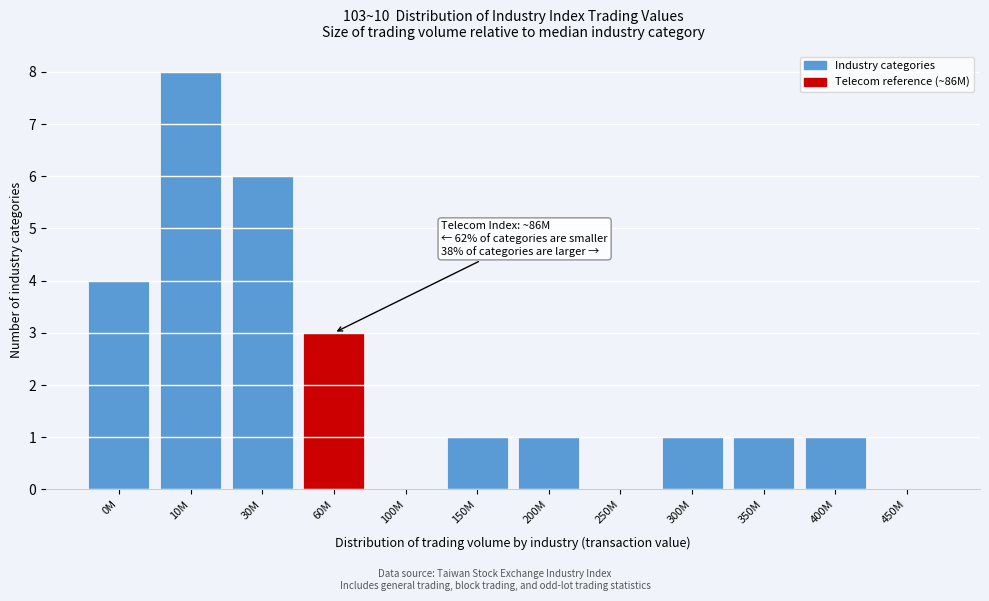

Reading left to right, extract all data points from this chart.

0M=4	10M=8	30M=6	60M=3	100M=0	150M=1	200M=1	250M=0	300M=1	350M=1	400M=1	450M=0